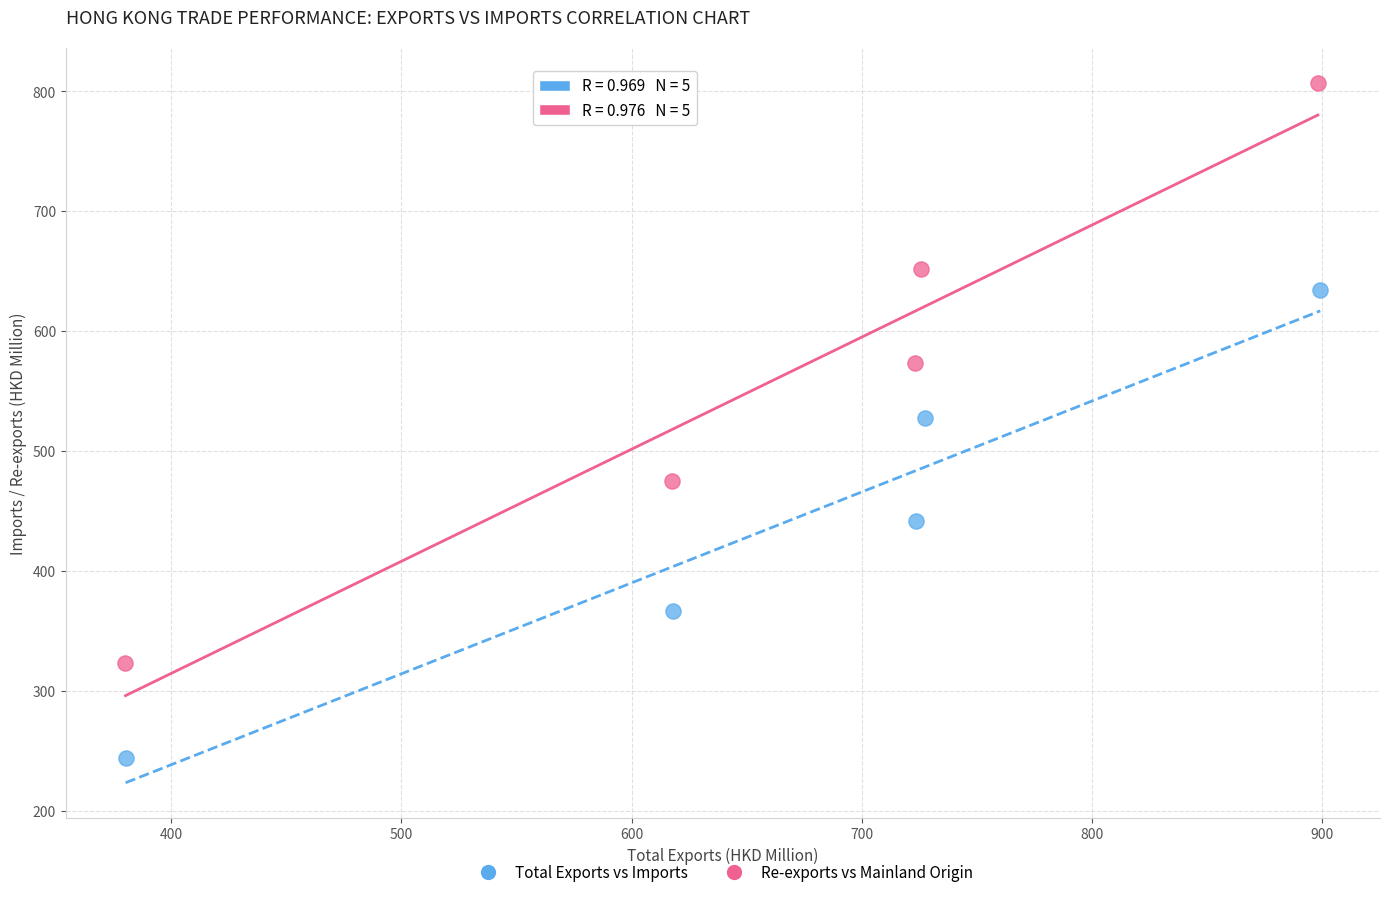

Which series contains the highest Y value?

Re-exports vs Mainland Origin